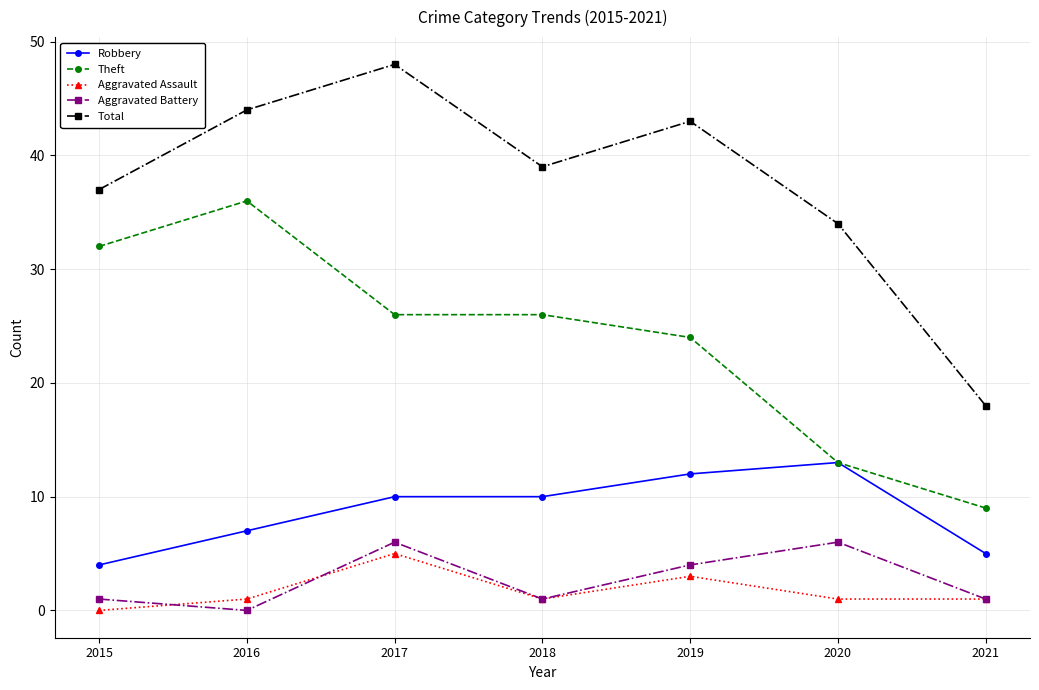

Reading left to right, extract all data points from this chart.

Robbery: 4	7	10	10	12	13	5
Theft: 32	36	26	26	24	13	9
Aggravated Assault: 0	1	5	1	3	1	1
Aggravated Battery: 1	0	6	1	4	6	1
Total: 37	44	48	39	43	34	18